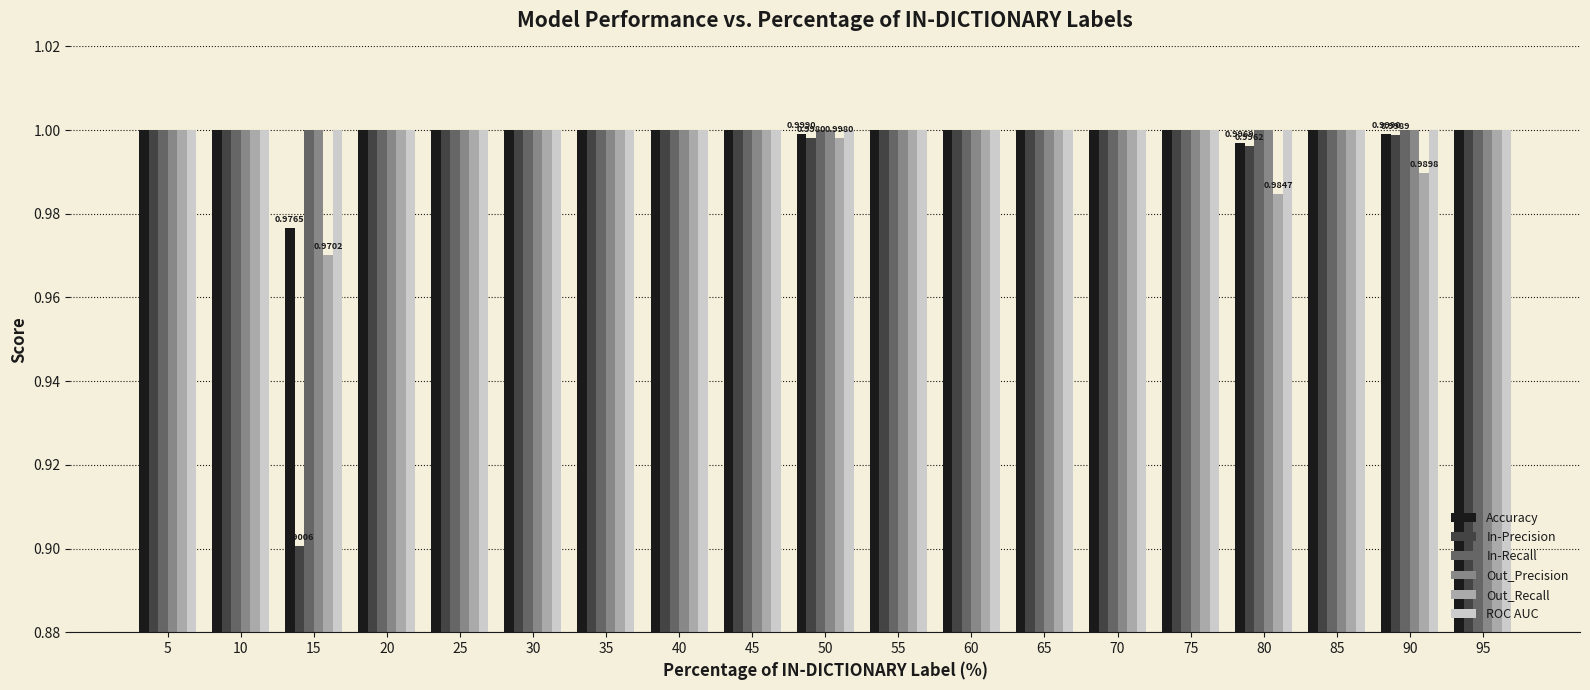

The Out_Recall series shows 1.0 at 30. True or false?

True